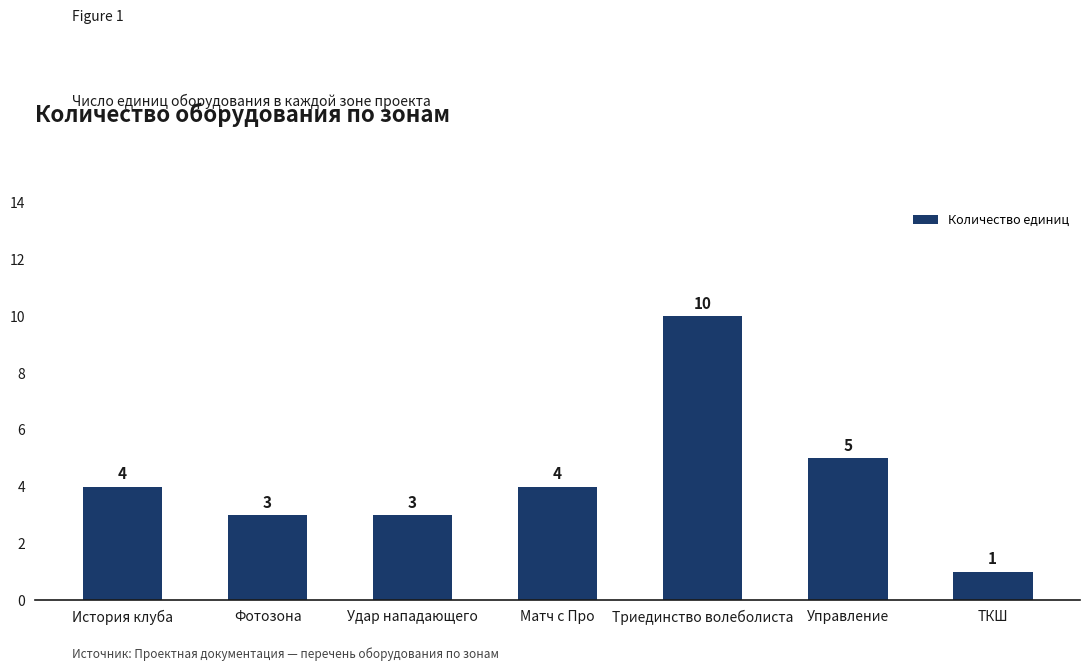

What is the ratio of the value at Матч с Про to the value at Триединство волеболиста?

0.4